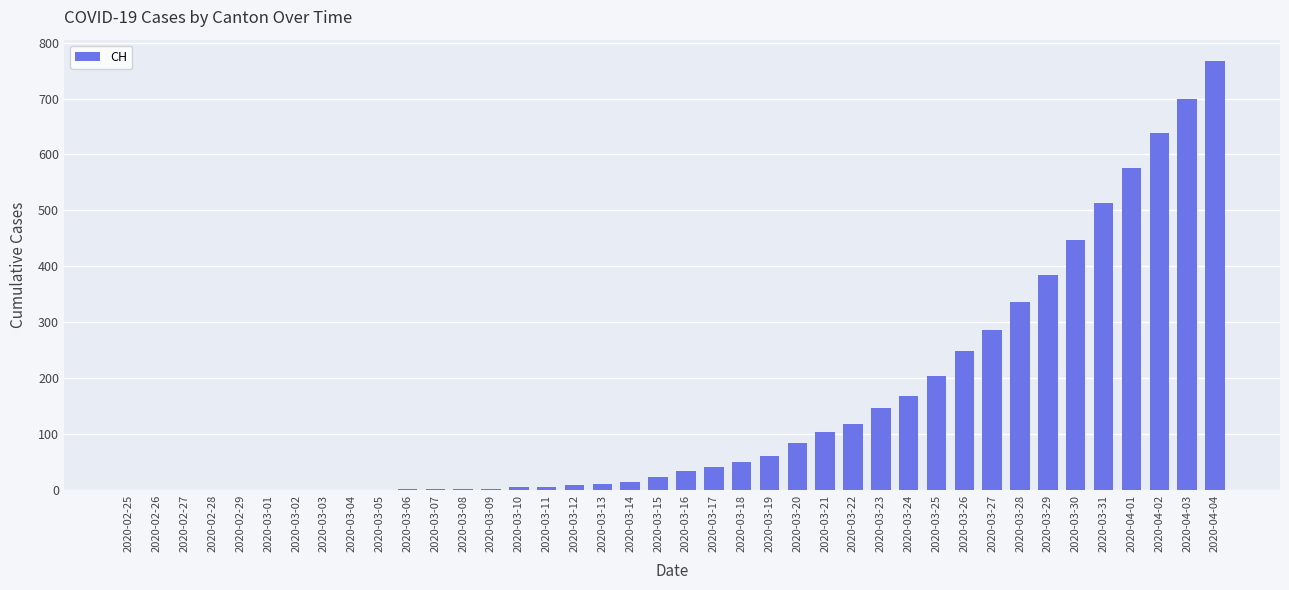

What is the maximum value shown in the chart?

767